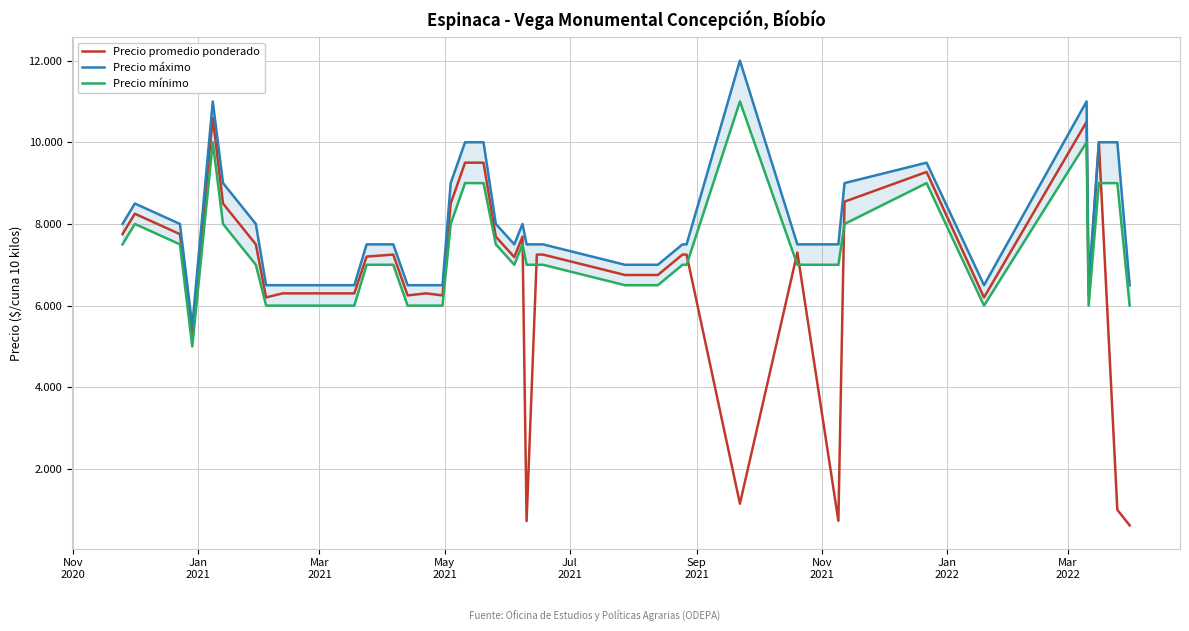

How many interior local valleys does the Precio mínimo series have?

4